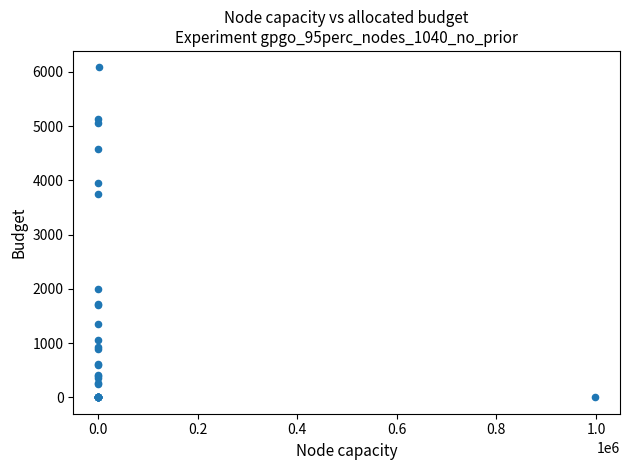

What Y value in the scatter plot is closest to 3041?

3752